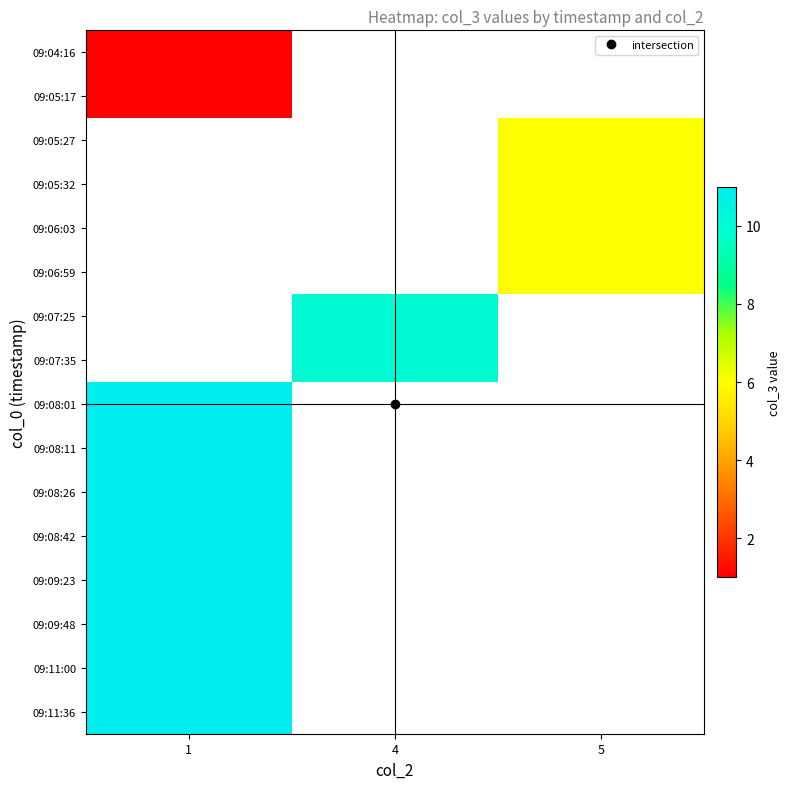

True or false: row_12 has a value of 11.0 at 1.

True